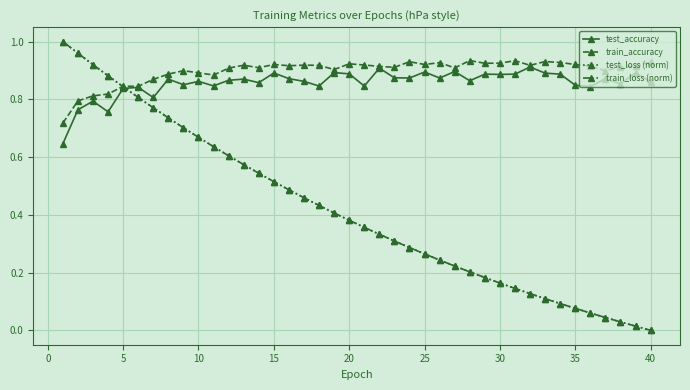

True or false: test_accuracy has more than 0 points higher than both neighbors.

True